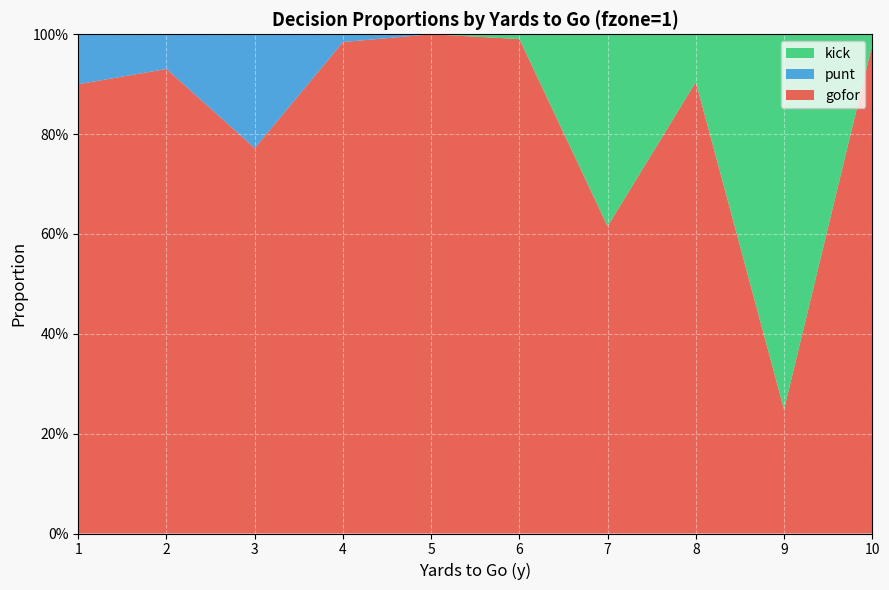

Reading right to left, list all the values displayed in this chart.

gofor: 1.0	0.2	0.9	0.6	1.0	1.0	1.0	0.8	0.9	0.9
punt: 0.0	0.0	0.0	0.0	0.0	0.0	0.0	0.2	0.1	0.1
kick: 0.0	0.8	0.1	0.4	0.0	0.0	0.0	0.0	0.0	0.0